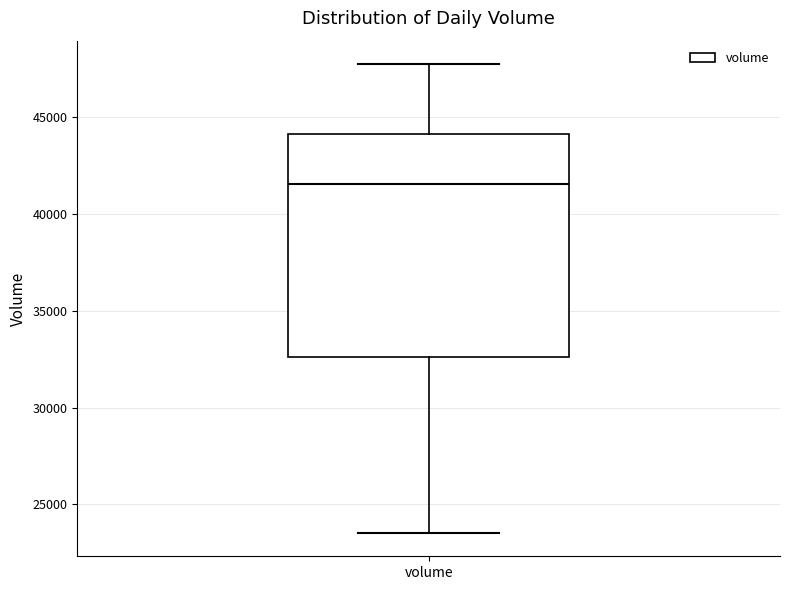

Read this box plot against the y-axis: the position of the median line, the range covered by the box, and the ends of both whiskers. The values are not printed on the chart, so give them approximately, as read against the axis.

median 41500, box 32500 to 44000, whiskers 23500 to 47500